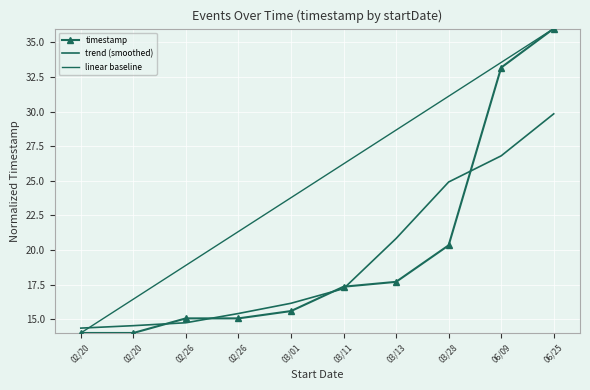

What is the label of the 10th point from the right?

02/20